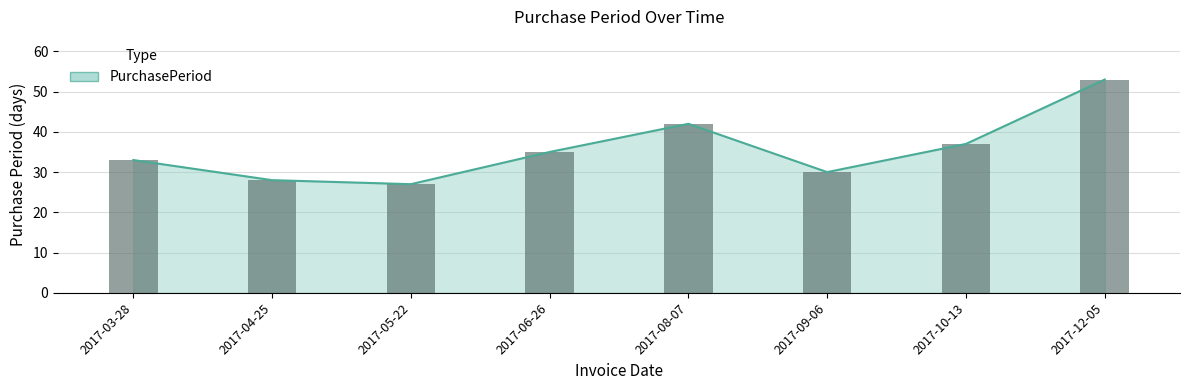

Is it true that the value at 2017-08-07 is 42?

True